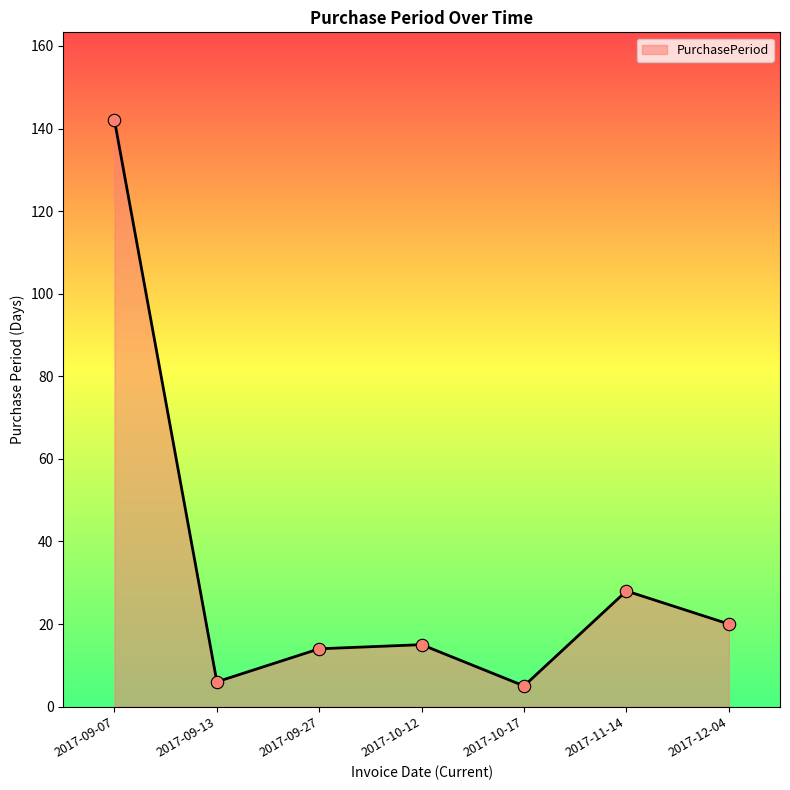

Which has a higher value, 2017-09-07 or 2017-10-17?

2017-09-07